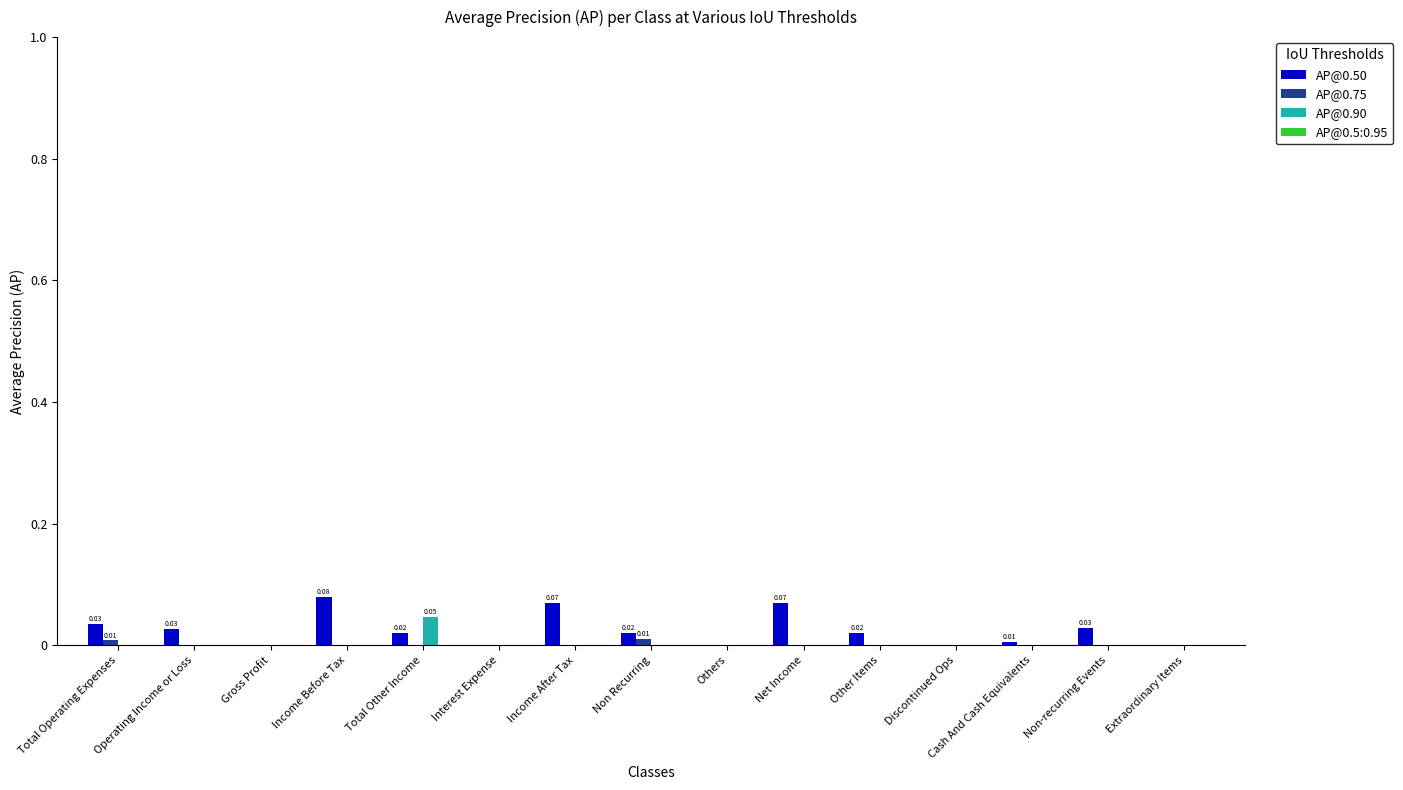

True or false: AP@0.75 has a value of 0.0 at Other Items.

True